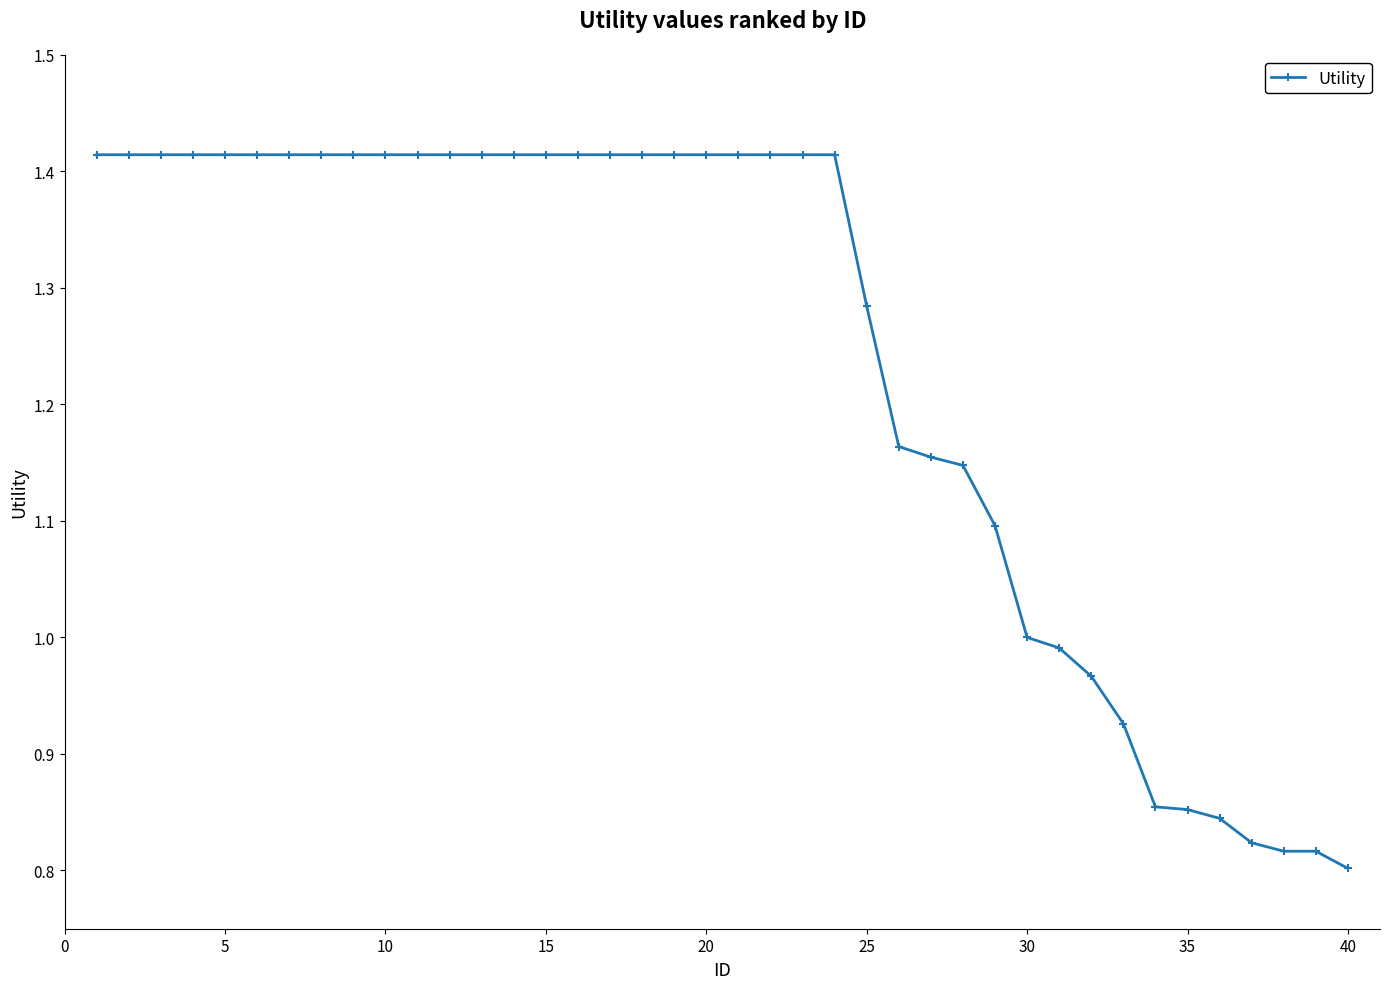

What is the difference between the maximum and minimum values?

0.6